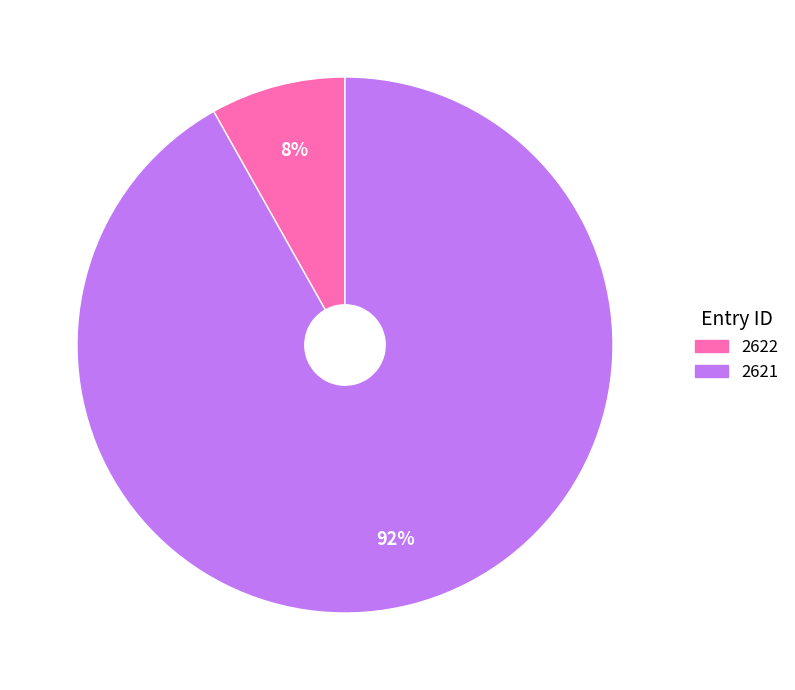

Is it true that 2622 is 8% of the pie?

True